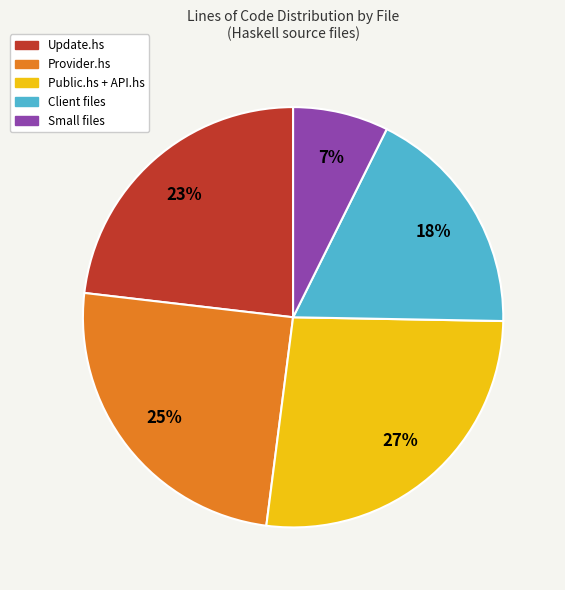

What is the largest slice in the pie chart?

Public.hs + API.hs